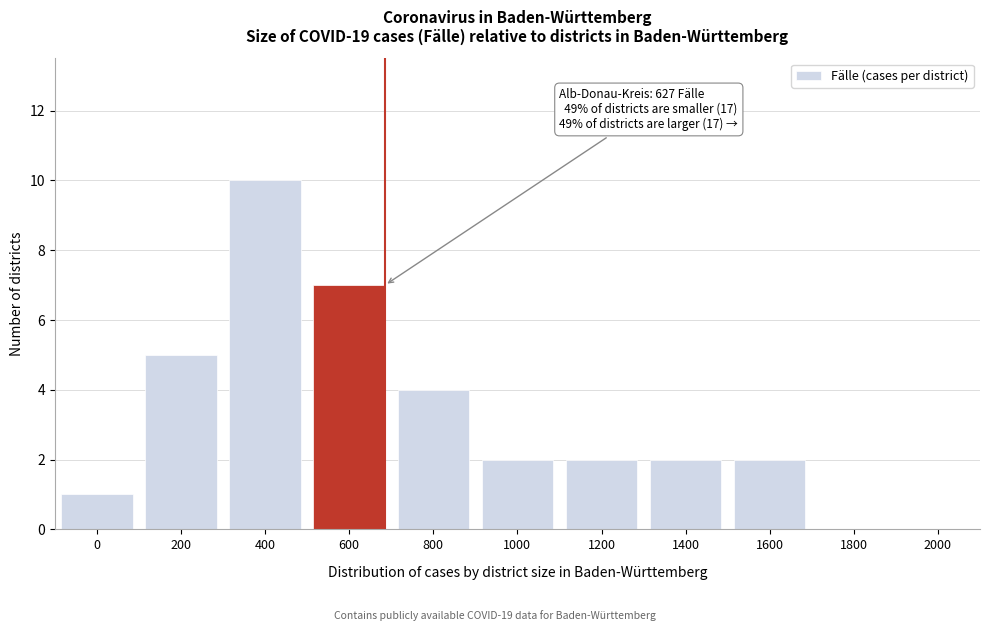

Reading left to right, transcribe all the data shown in this chart.

0=1	200=5	400=10	600=7	800=4	1000=2	1200=2	1400=2	1600=2	1800=0	2000=0